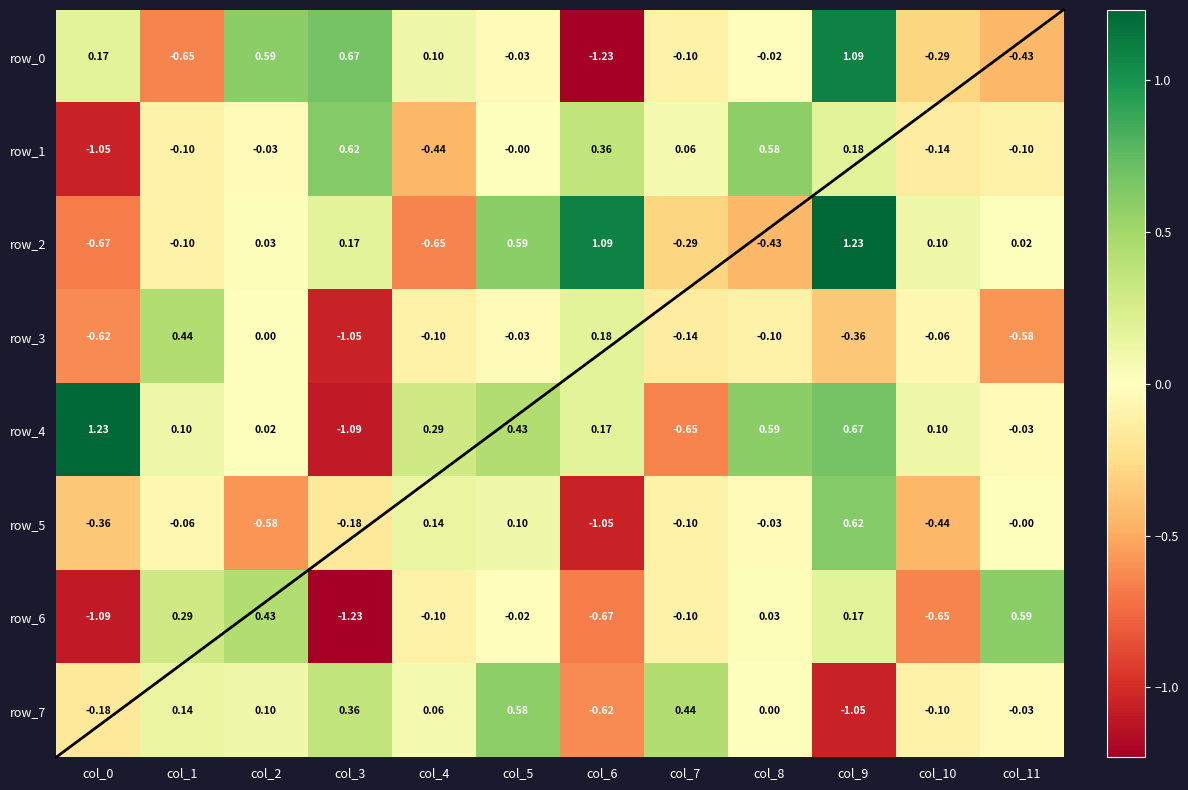

At which label does row_5 first exceed 0?

col_4